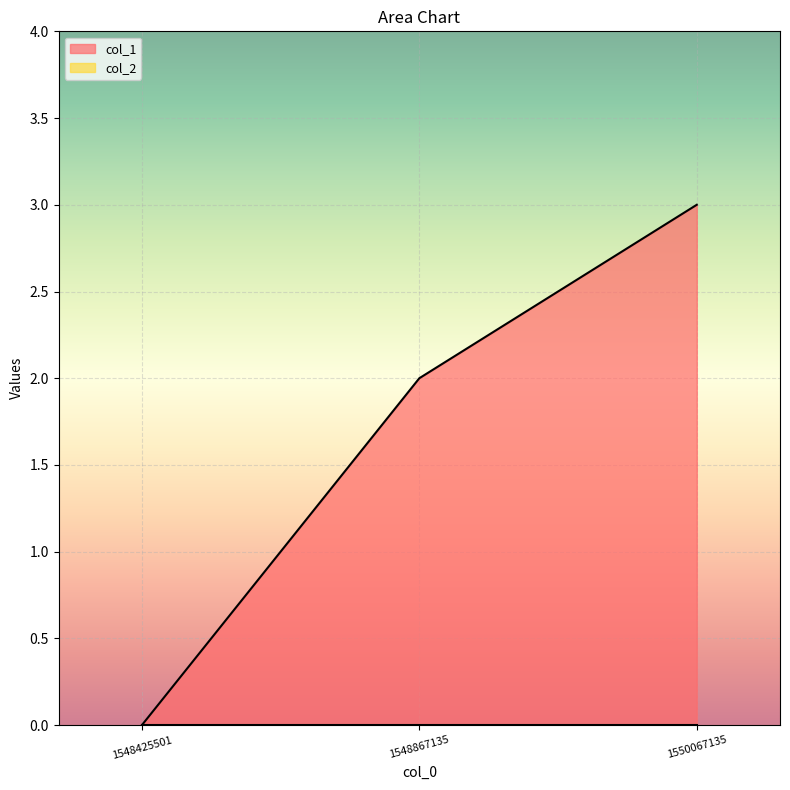

How many values are between 0 and 3?

3